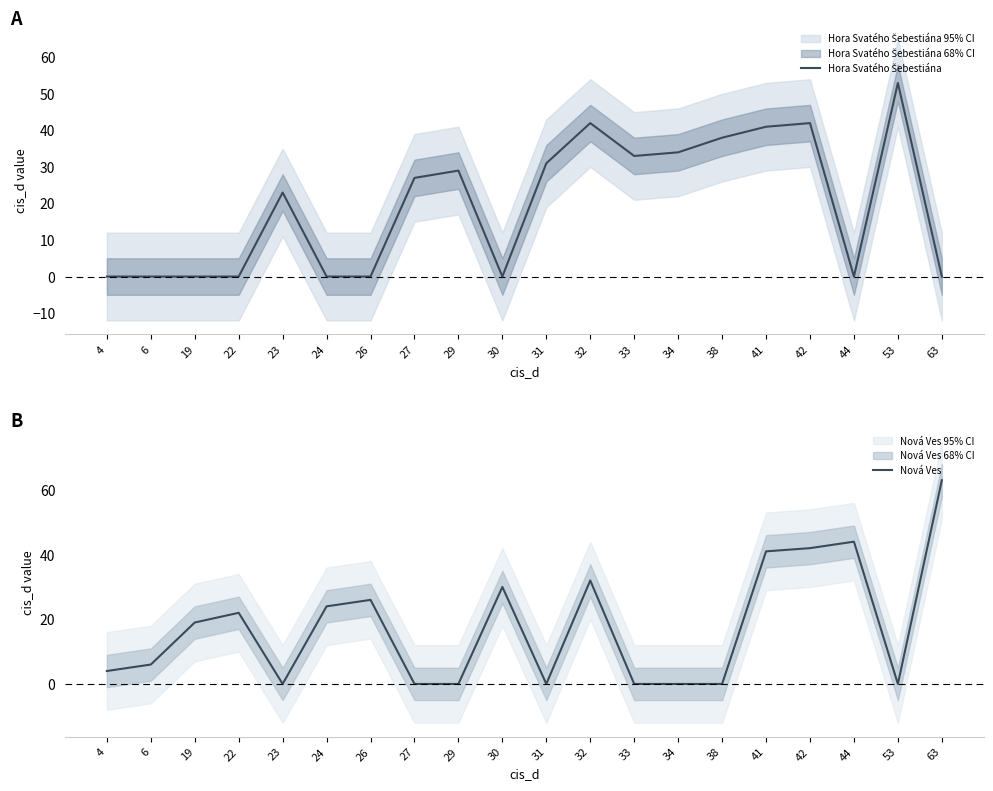

Which category has the highest value across all series?

63